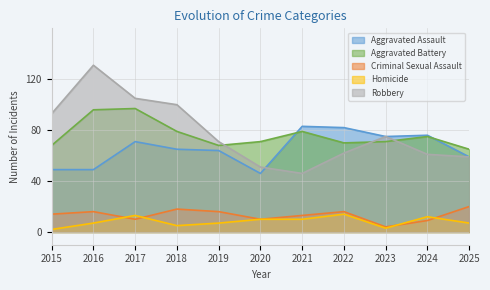

At 2019, list the series in order from smallest to largest.

Homicide, Criminal Sexual Assault, Aggravated Assault, Aggravated Battery, Robbery